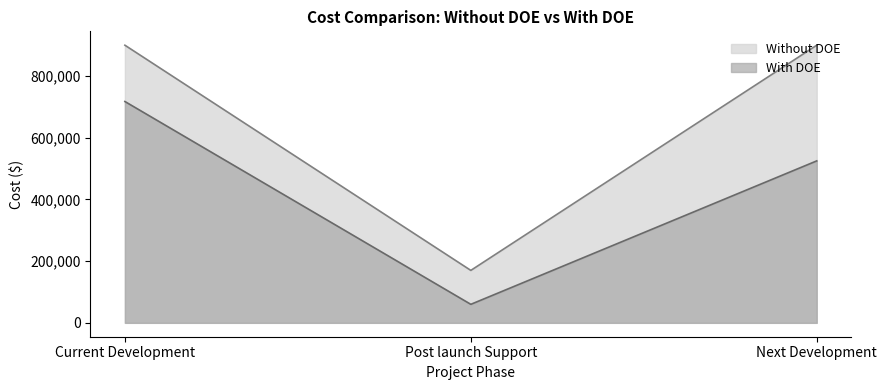

Reading left to right, transcribe all the data shown in this chart.

Without DOE: 900000	170000	900000
With DOE: 717500	60000	525000